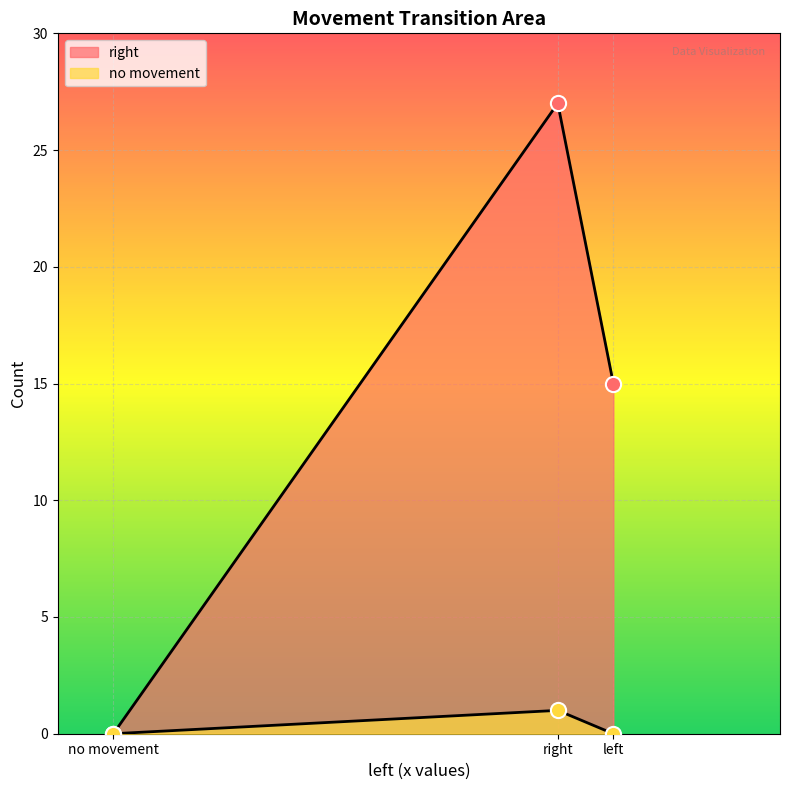

Which series reaches the maximum Y coordinate?

right